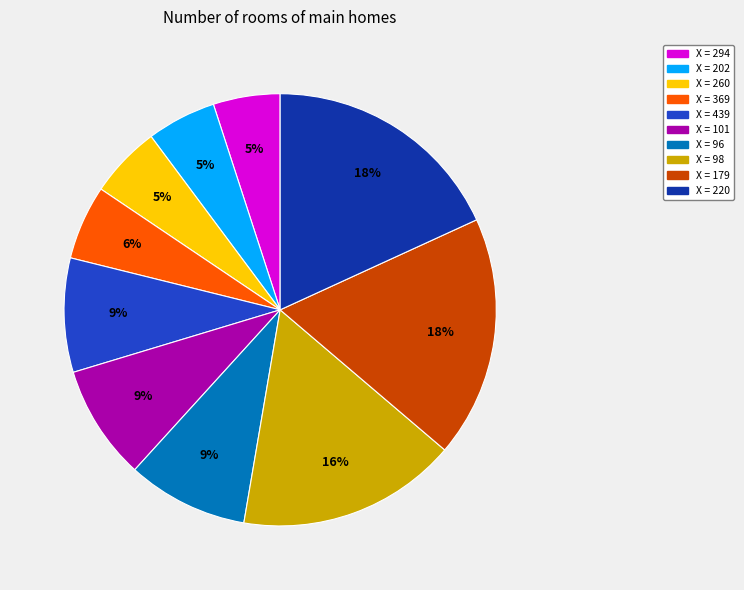

Does any single category account for the majority?

No